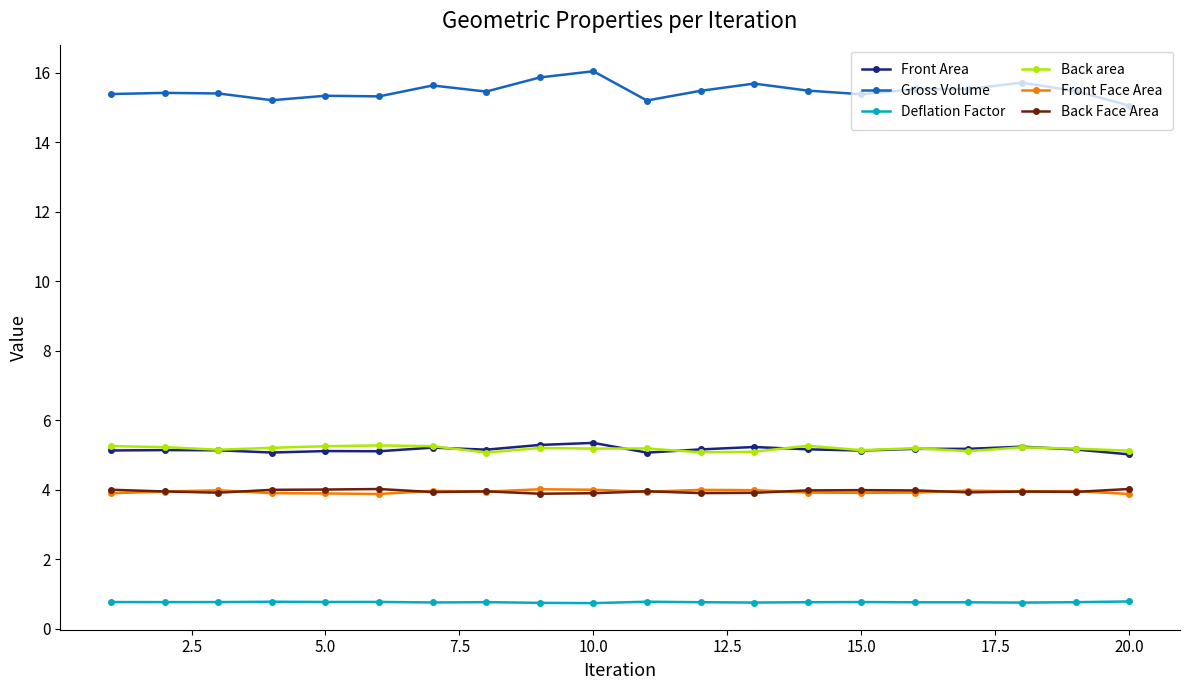

Count the Deflation Factor values in the range 0 to 1.

20